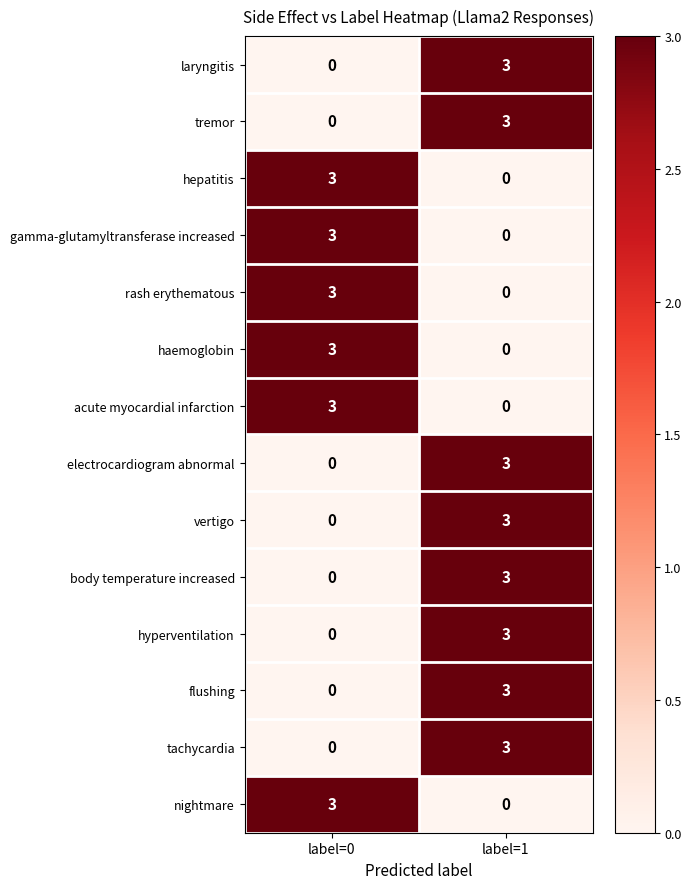

What is the difference between the vertigo values at label=0 and label=1?

3